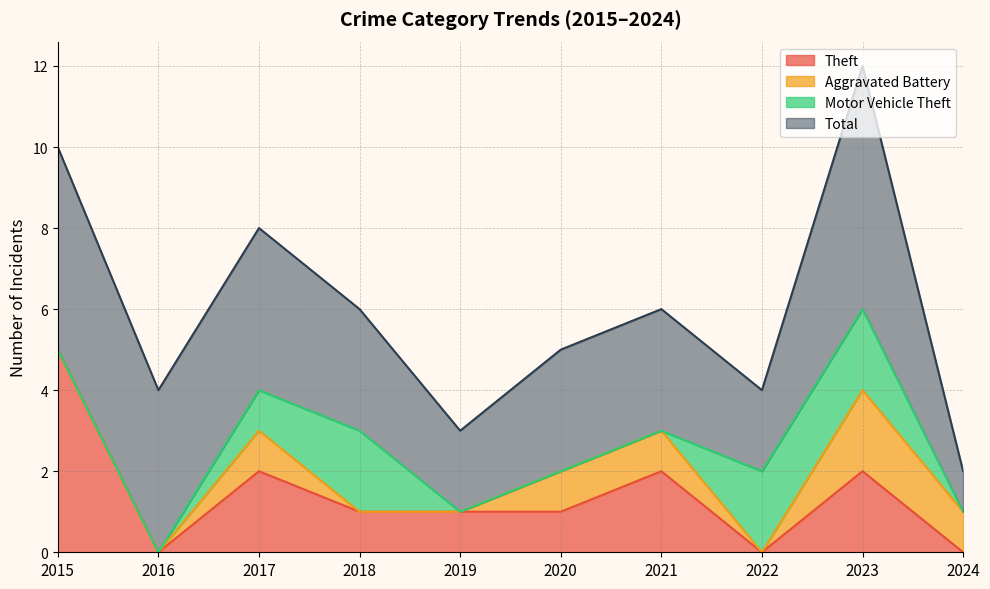

Reading right to left, list all the values displayed in this chart.

Theft: 2024=0	2023=2	2022=0	2021=2	2020=1	2019=1	2018=1	2017=2	2016=0	2015=5
Aggravated Battery: 2024=1	2023=2	2022=0	2021=1	2020=1	2019=0	2018=0	2017=1	2016=0	2015=0
Motor Vehicle Theft: 2024=0	2023=2	2022=2	2021=0	2020=0	2019=0	2018=2	2017=1	2016=0	2015=0
Total: 2024=1	2023=6	2022=2	2021=3	2020=3	2019=2	2018=3	2017=4	2016=4	2015=5